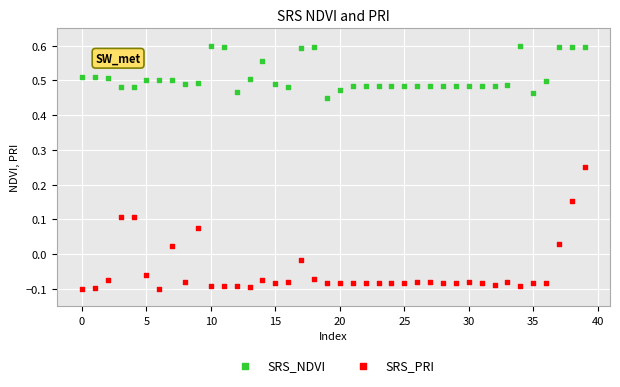

Which series reaches the maximum Y coordinate?

SRS_NDVI